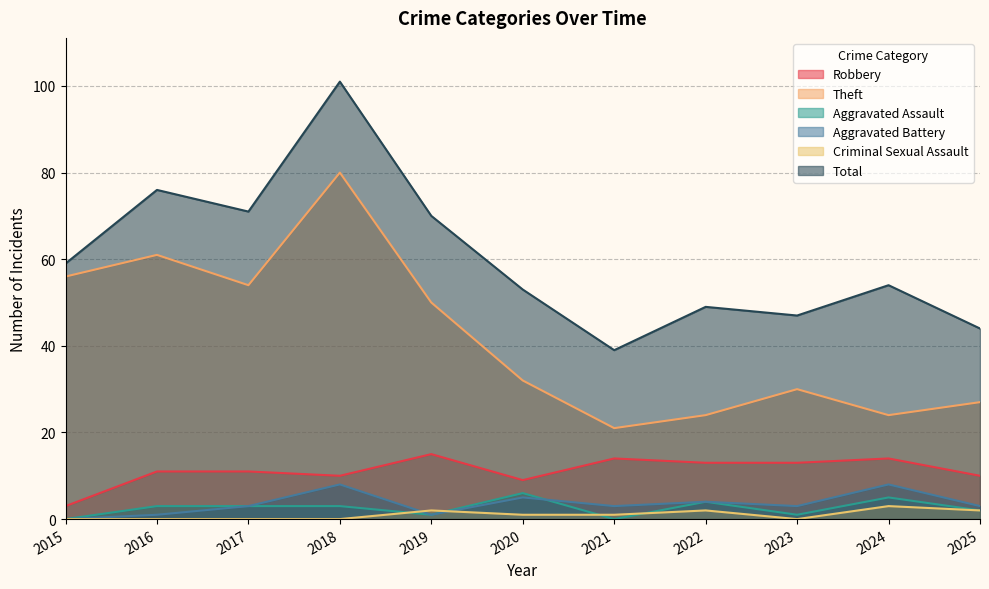

What are all the series names shown in the legend?

Robbery, Theft, Aggravated Assault, Aggravated Battery, Criminal Sexual Assault, Total